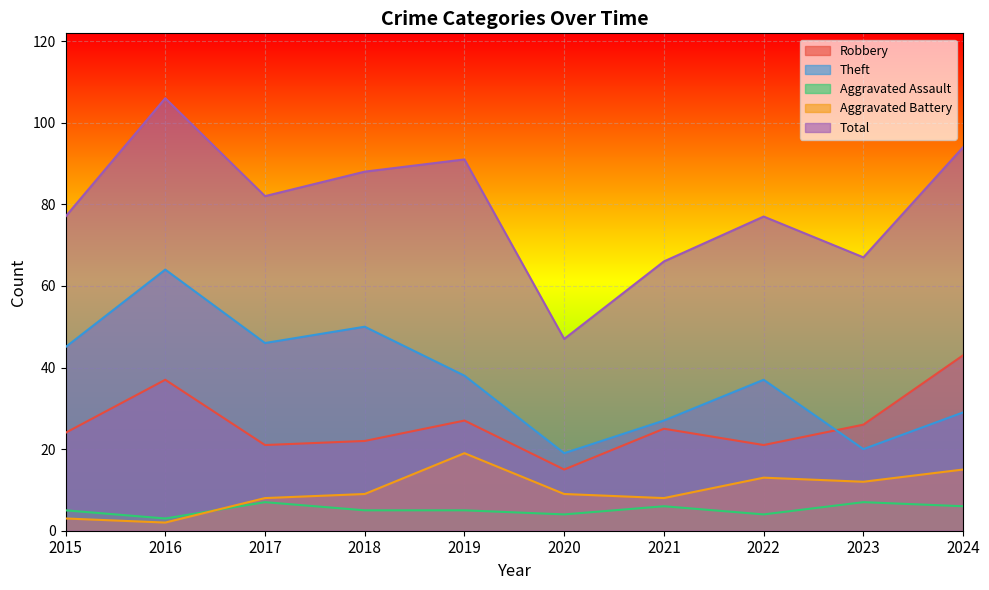

True or false: Theft and Total intersect in this chart.

False